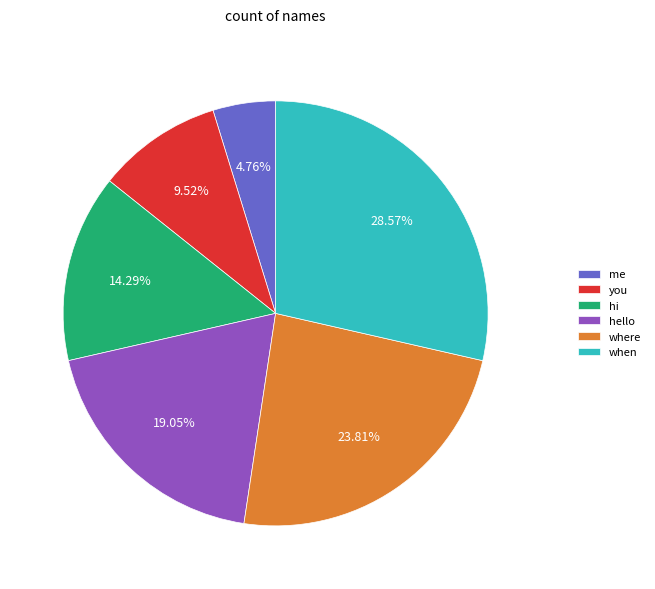

Which has a higher value, where or hi?

where